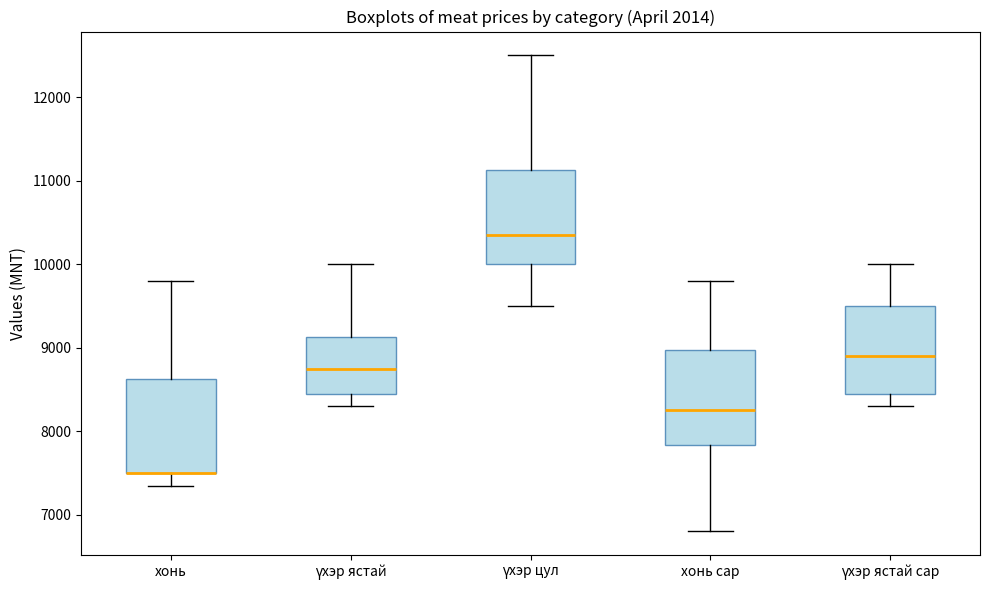

Reading left to right, transcribe this box plot: for each box, give where its median line is, the range the box spans, and where its two whiskers end, as read against the y-axis. The values are not printed on the chart, so give them approximately, as read against the axis.

хонь: median 7500 (drawn on the box's lower edge), box 7500 to 8600, whiskers 7400 to 9800
үхэр ястай: median 8800, box 8500 to 9100, whiskers 8300 to 10000
үхэр цул: median 10400, box 10000 to 11100, whiskers 9500 to 12500
хонь сар: median 8300, box 7800 to 9000, whiskers 6800 to 9800
үхэр ястай сар: median 8900, box 8500 to 9500, whiskers 8300 to 10000